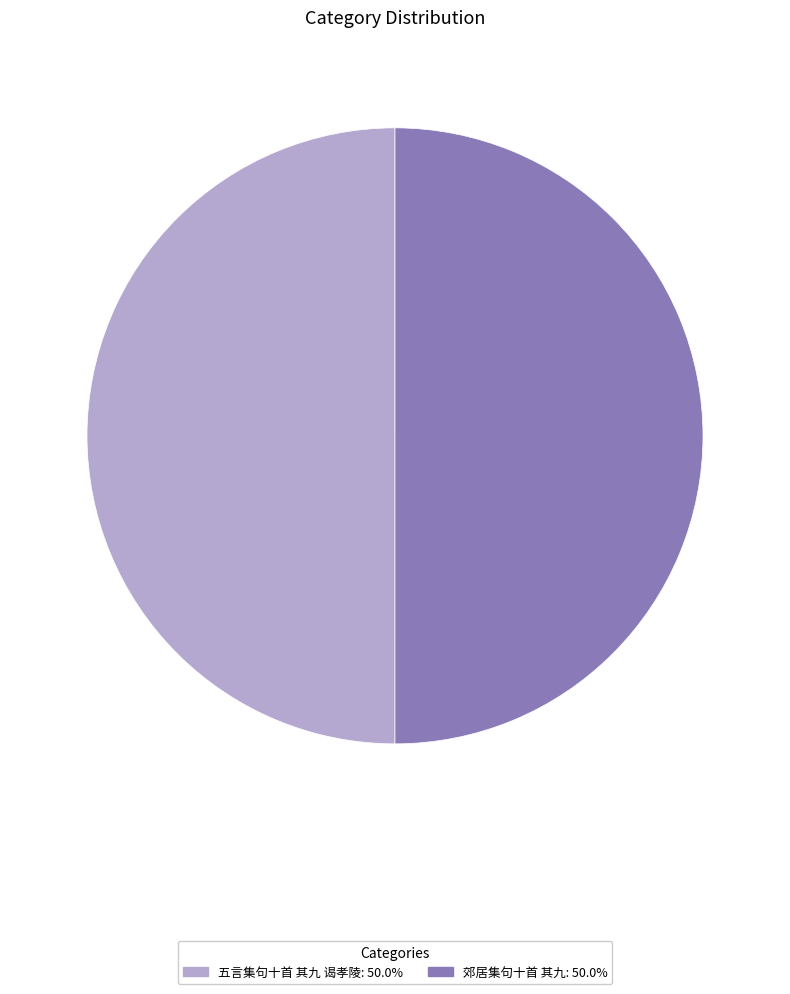

How many segments does this pie chart have?

2